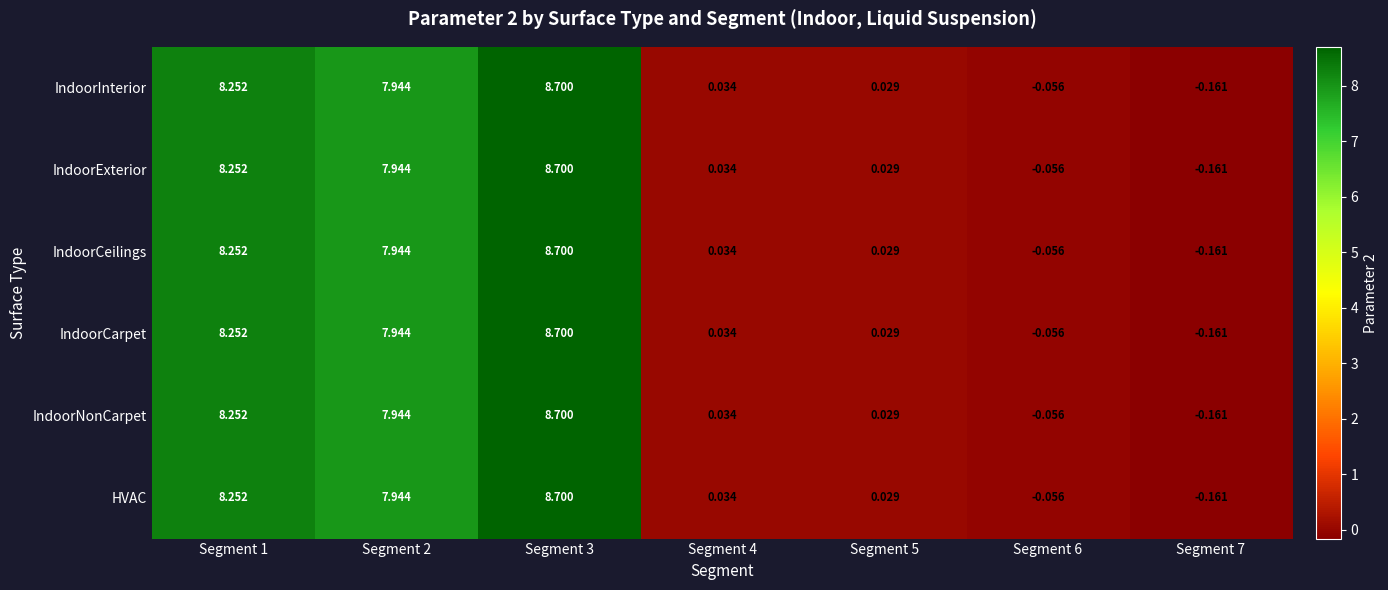

Is the value of IndoorInterior at Segment 2 greater than the value of HVAC at Segment 6?

Yes